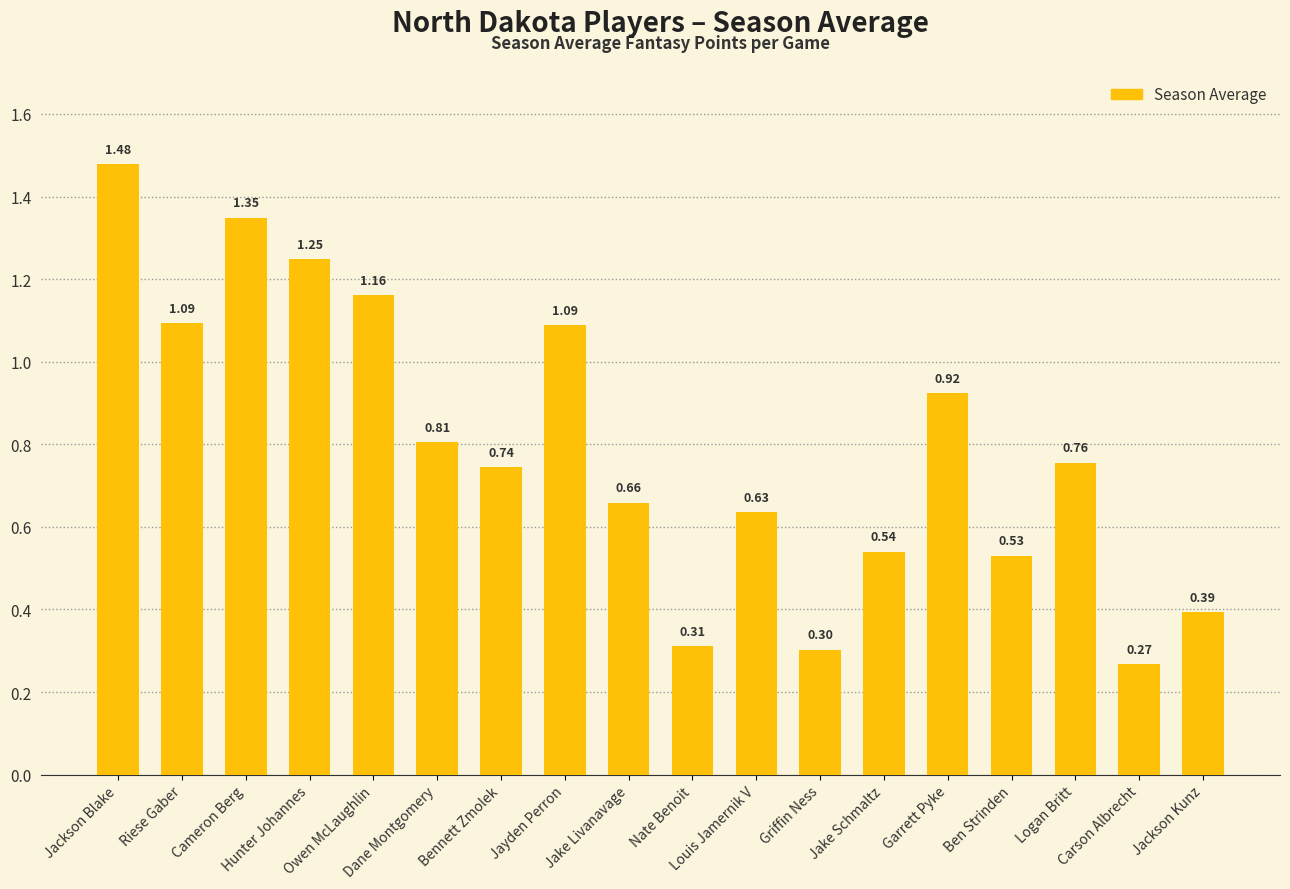

What is the label of the 5th bar from the right?

Garrett Pyke